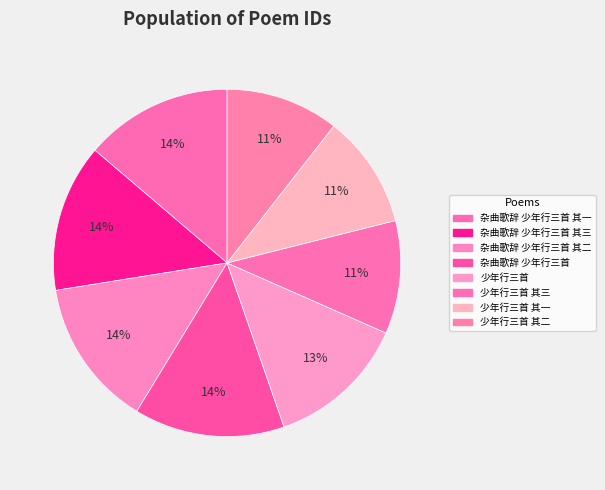

Count the number of slices in the pie.

8